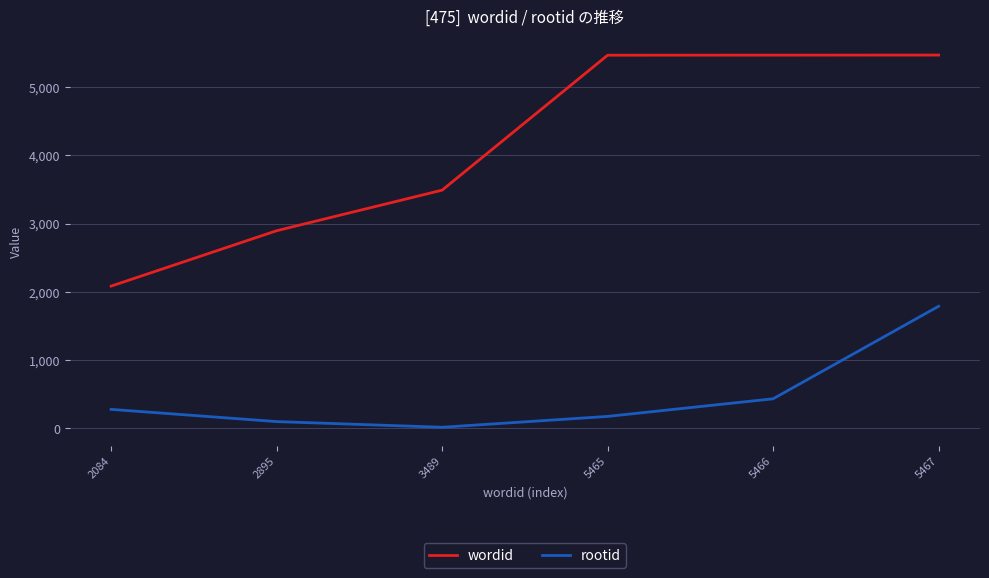

List the series in order of their overall mean, highest first.

wordid, rootid